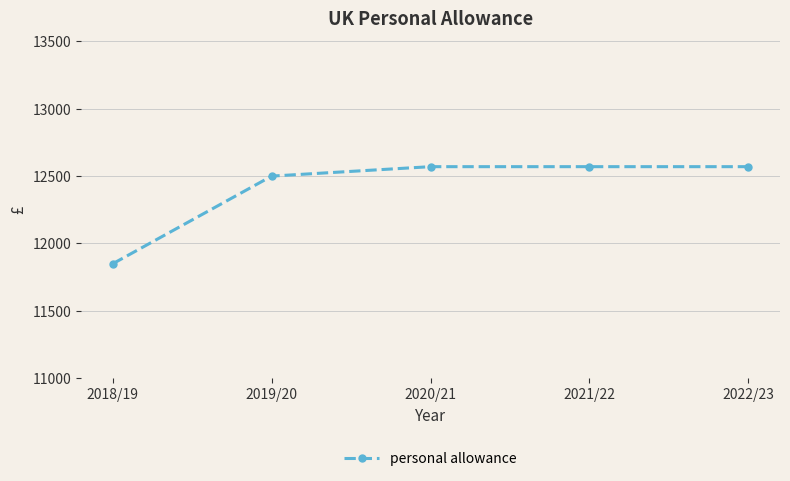

What is the change in value from 2019/20 to 2020/21?

+70